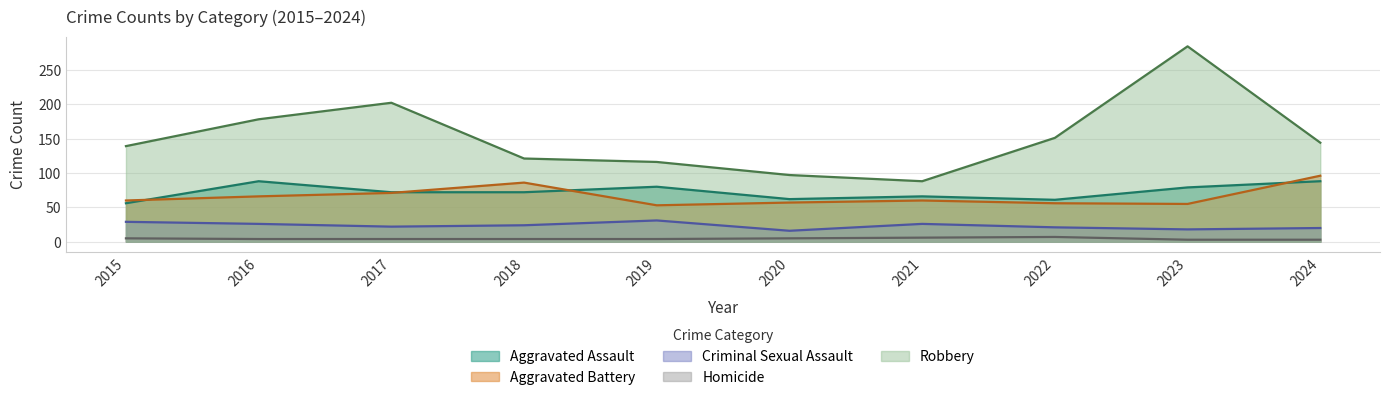

Which series has the largest total across all categories?

Robbery